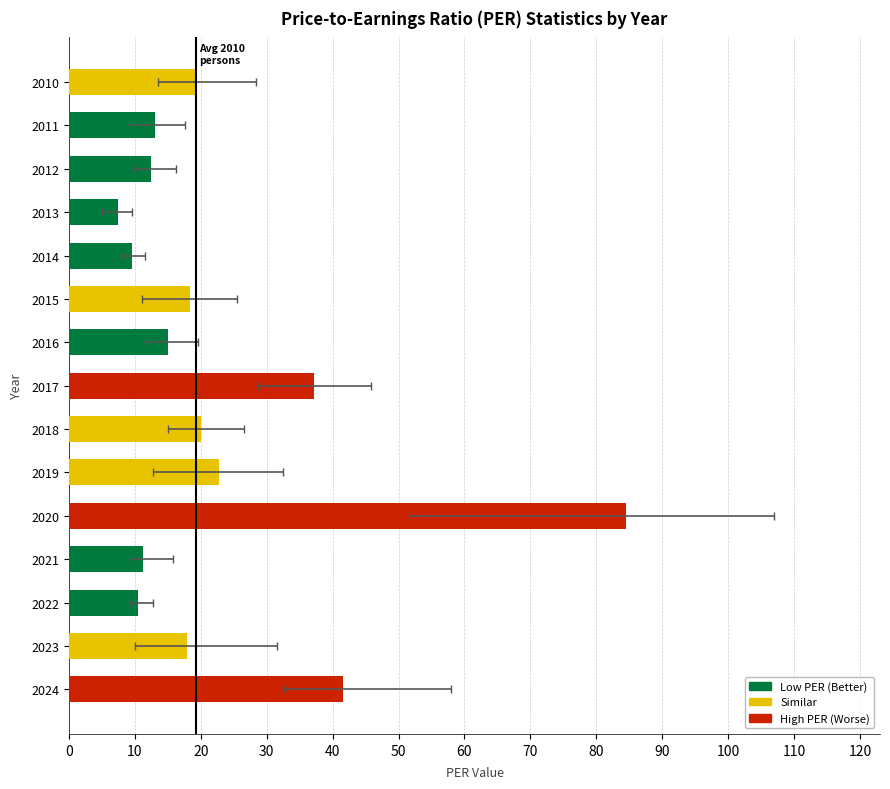

What is the ratio of the value at 2012 to the value at 2019?

0.5